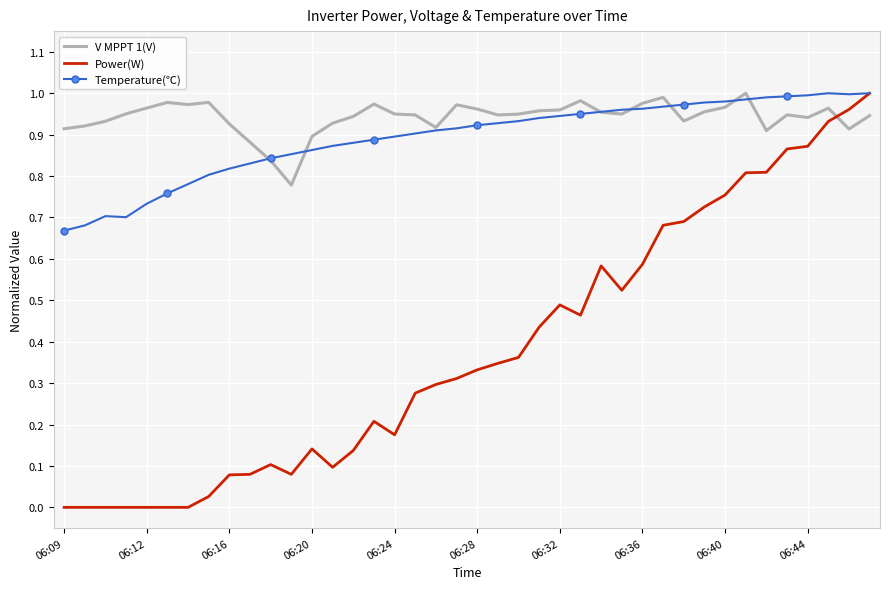

Which series ends up on top after the final intersection of V MPPT 1(V) and Power(W)?

Power(W)